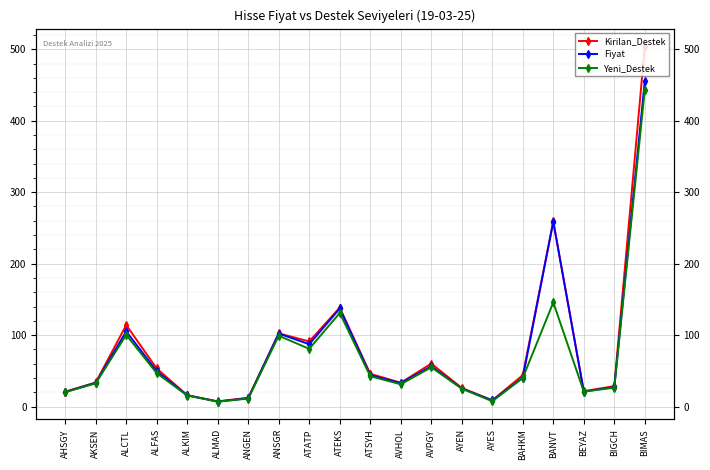

What is the label of the 5th point from the left?

ALKIM